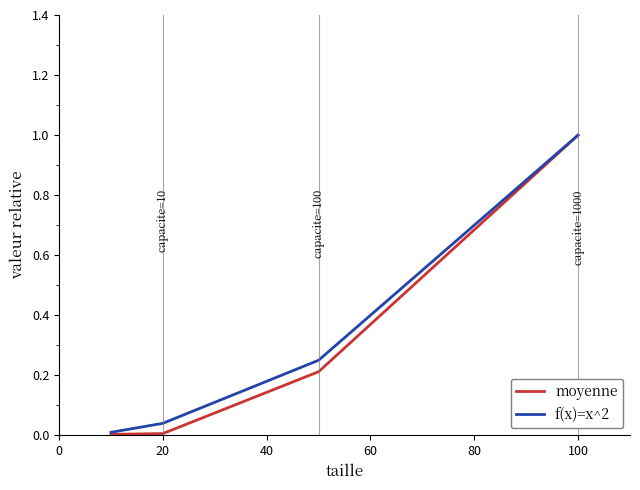

True or false: f(x)=x^2 has more than 1 points higher than both neighbors.

False